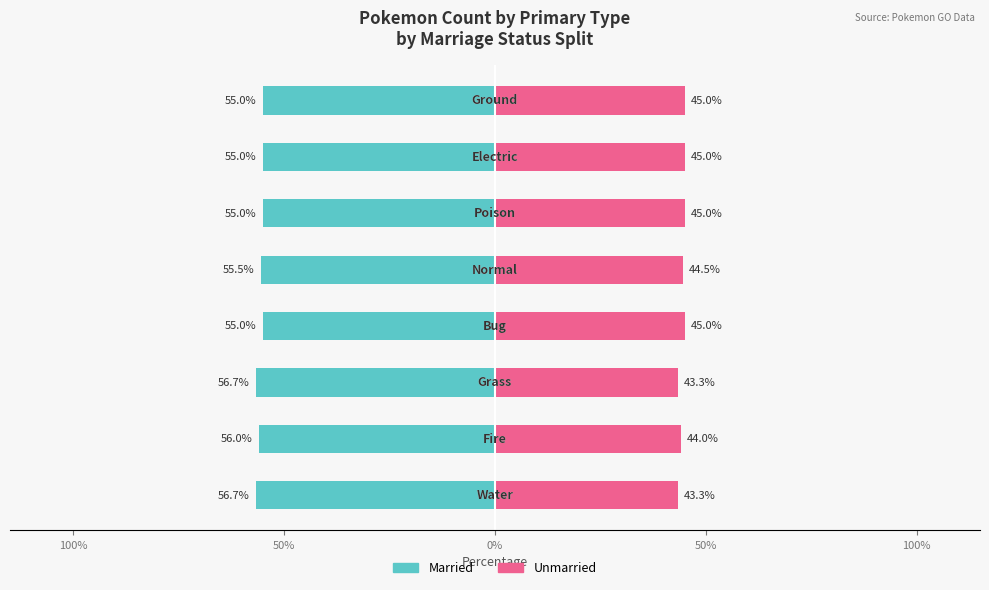

How many bars are there in each group?

2